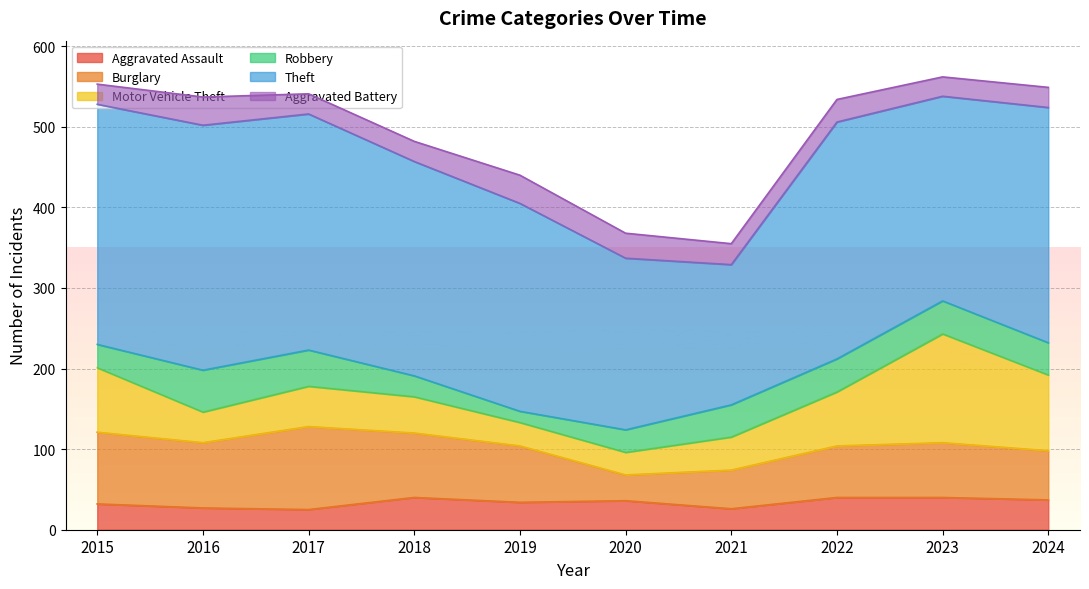

What is the sum of all Motor Vehicle Theft values?

607